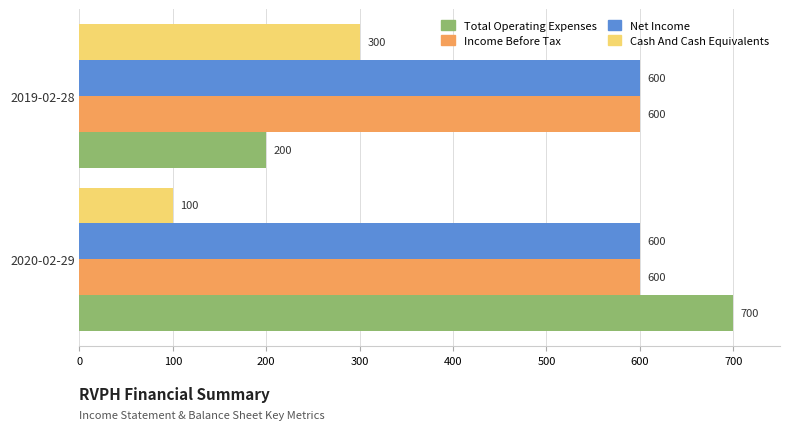

Which series changed the most between 2020-02-29 and 2019-02-28?

Total Operating Expenses